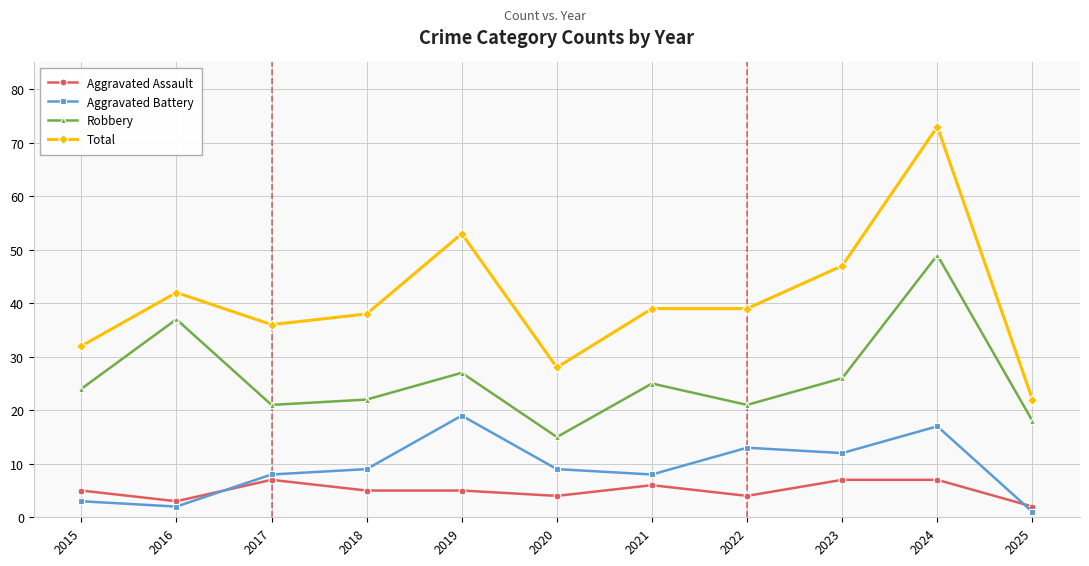

In Robbery, how many points are higher than both neighbors (excluding endpoints)?

4